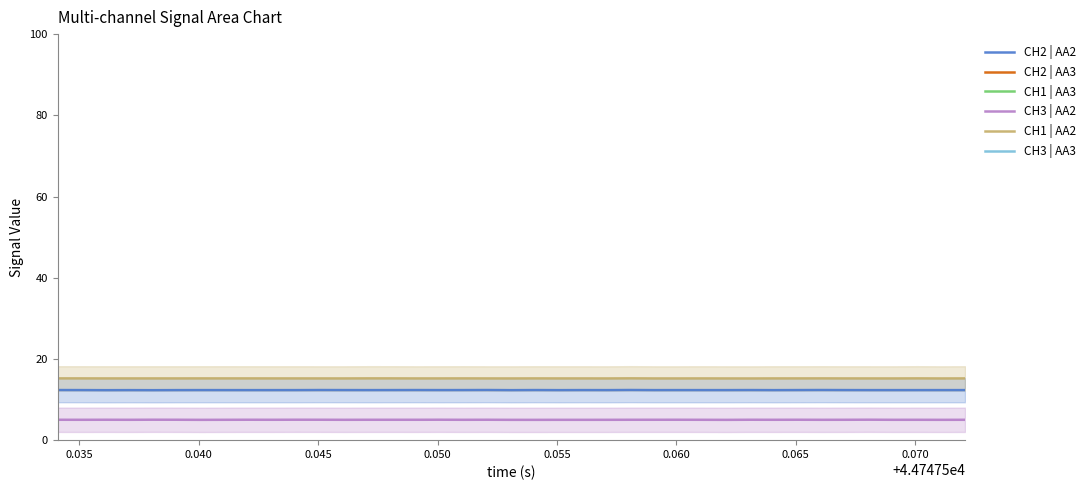

True or false: CH3 | AA2 and CH2 | AA2 intersect in this chart.

False